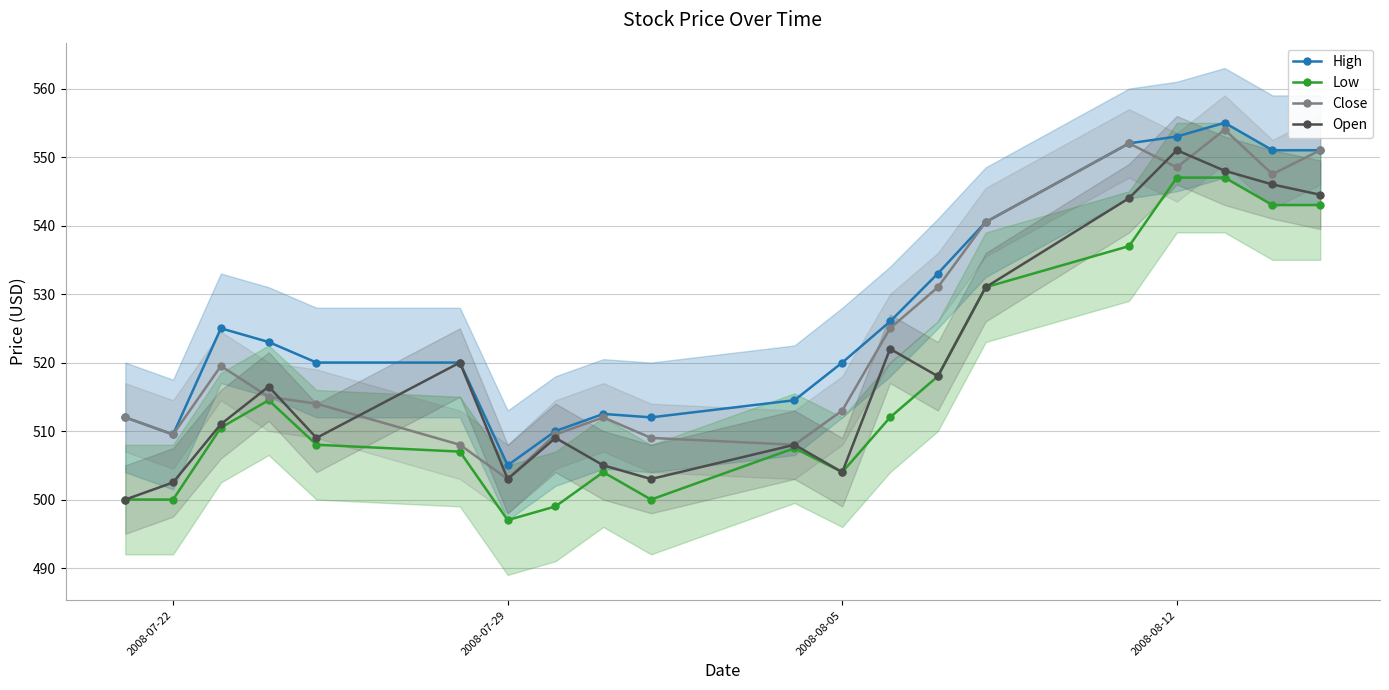

In High, how many points are higher than both neighbors (excluding endpoints)?

3